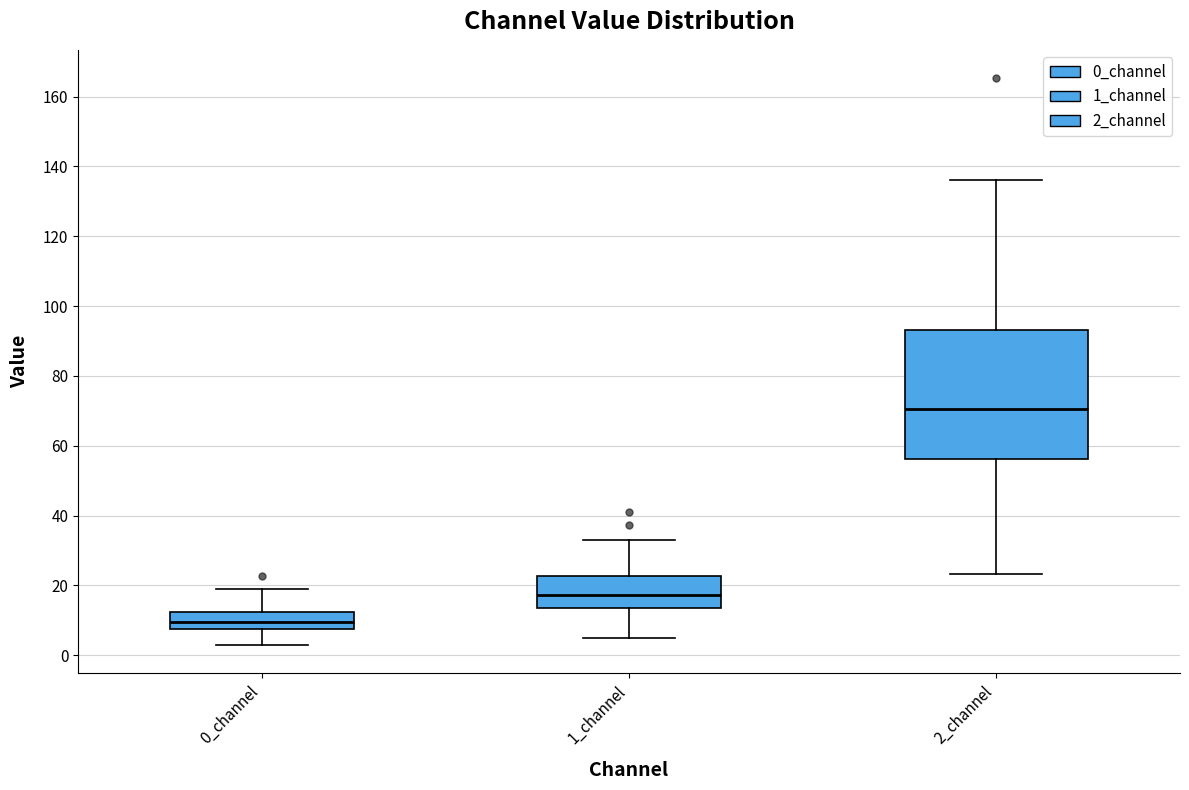

Which box is the tallest, from its lower edge to its upper edge?

2_channel